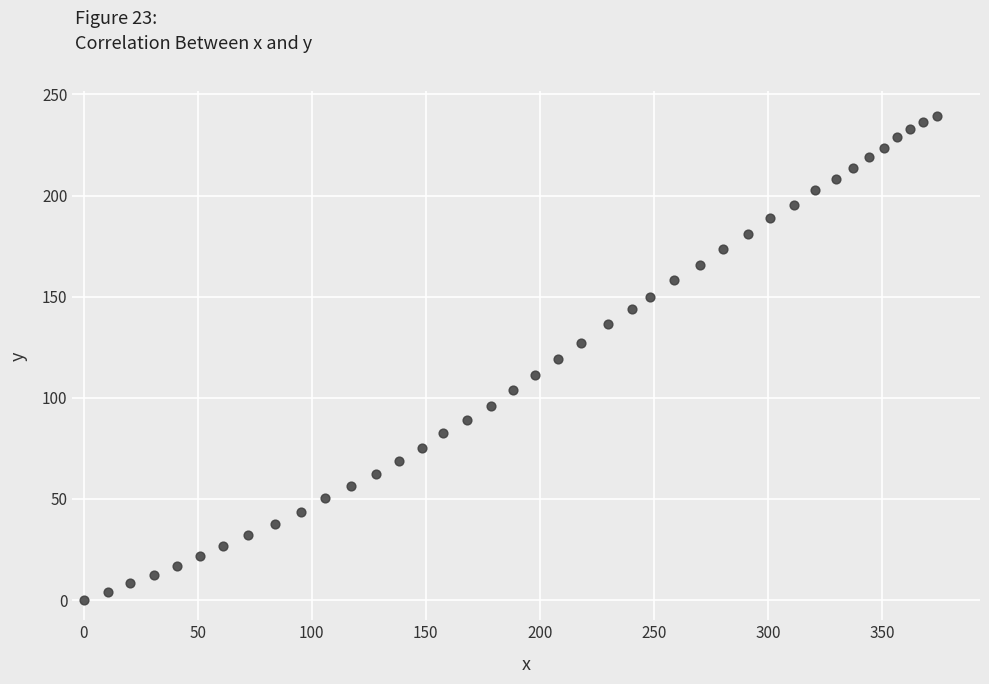

What is the range of Y values (max minus min)?

239.5